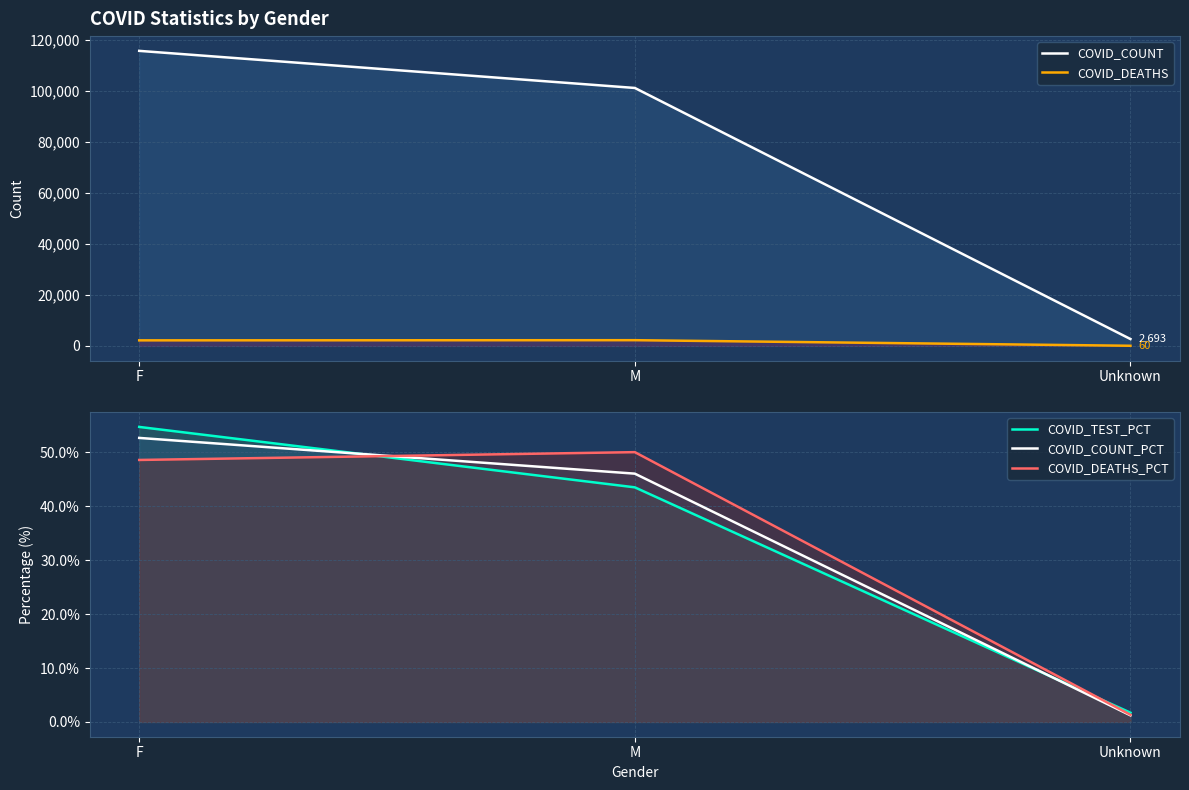

Which series has the largest total across all categories?

COVID_COUNT